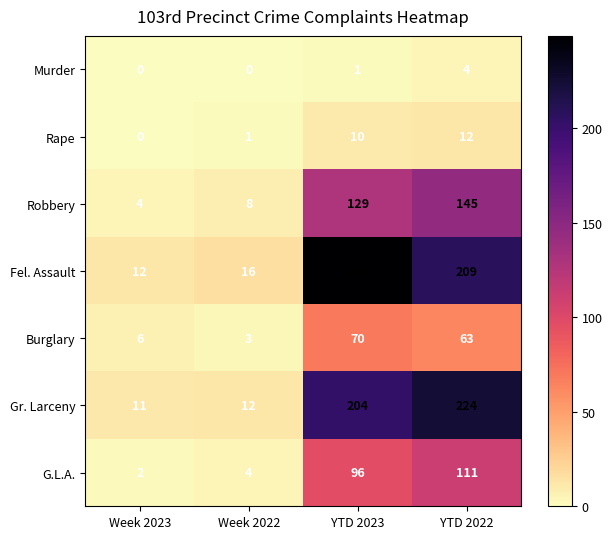

What is the spread (max minus min) of values at YTD 2022?

220